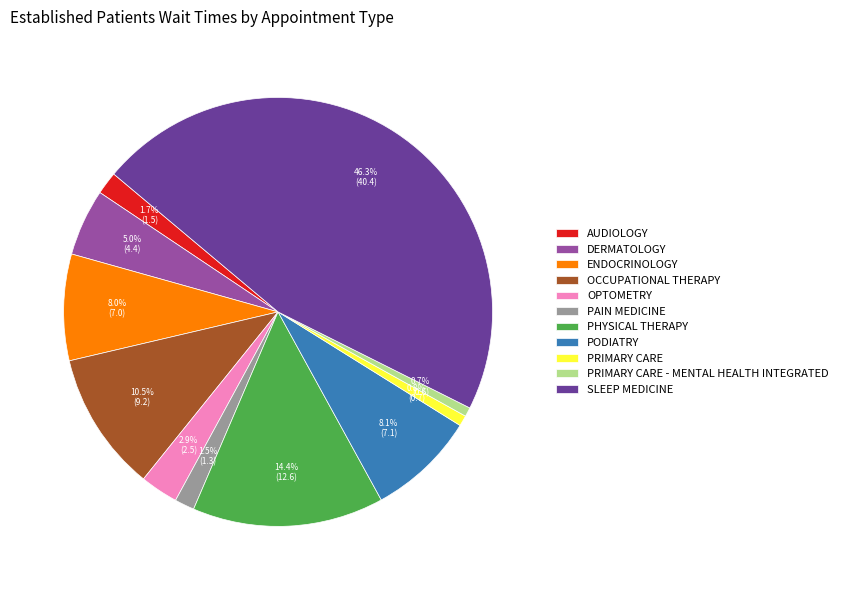

Is PHYSICAL THERAPY the majority of the pie?

No